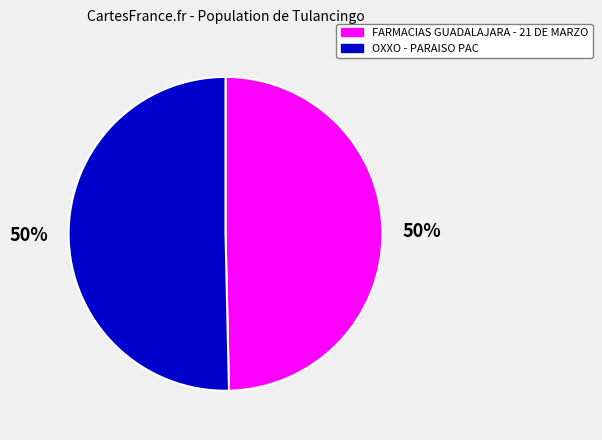

What is the ratio of the value at OXXO - PARAISO PAC to the value at FARMACIAS GUADALAJARA - 21 DE MARZO?

1.0